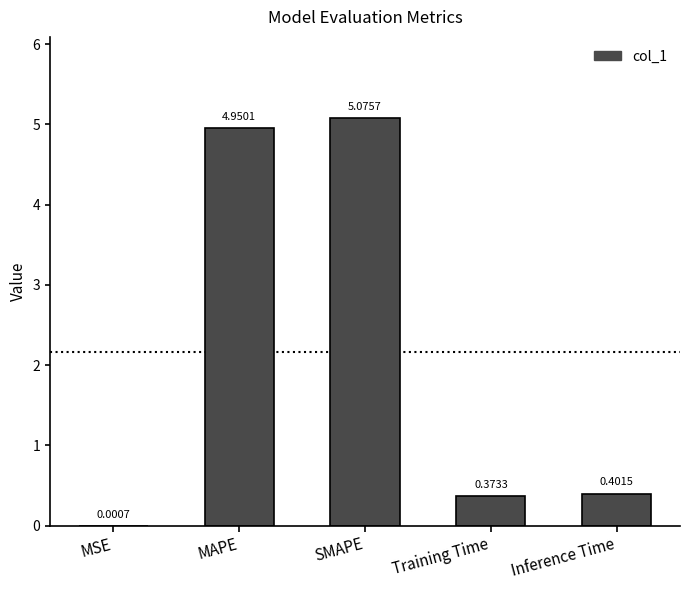

Which has a higher value, SMAPE or Training Time?

SMAPE